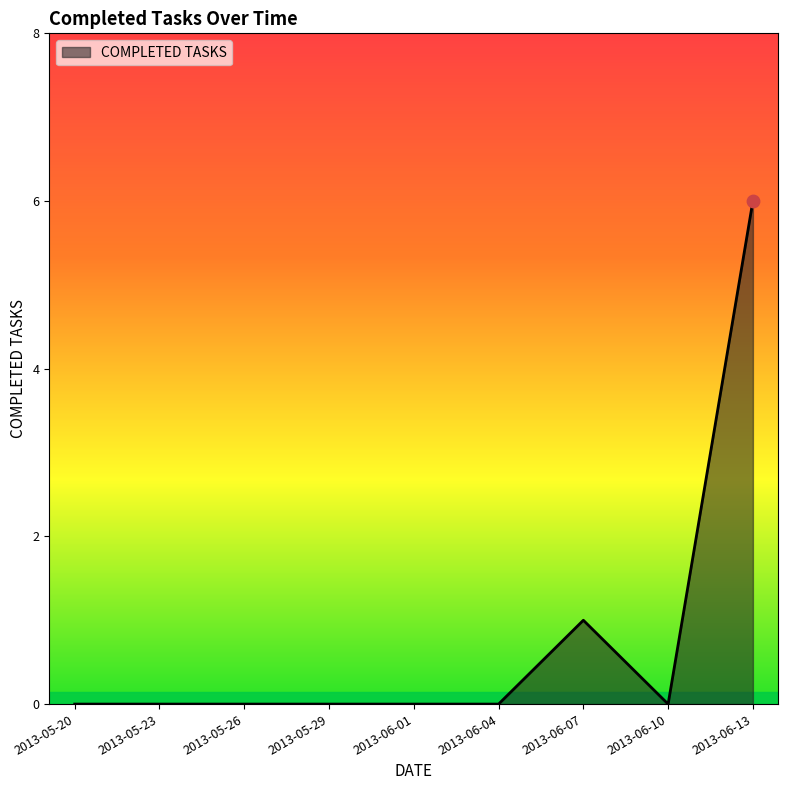

Which has a higher value, 2013-05-26 or 2013-06-13?

2013-06-13